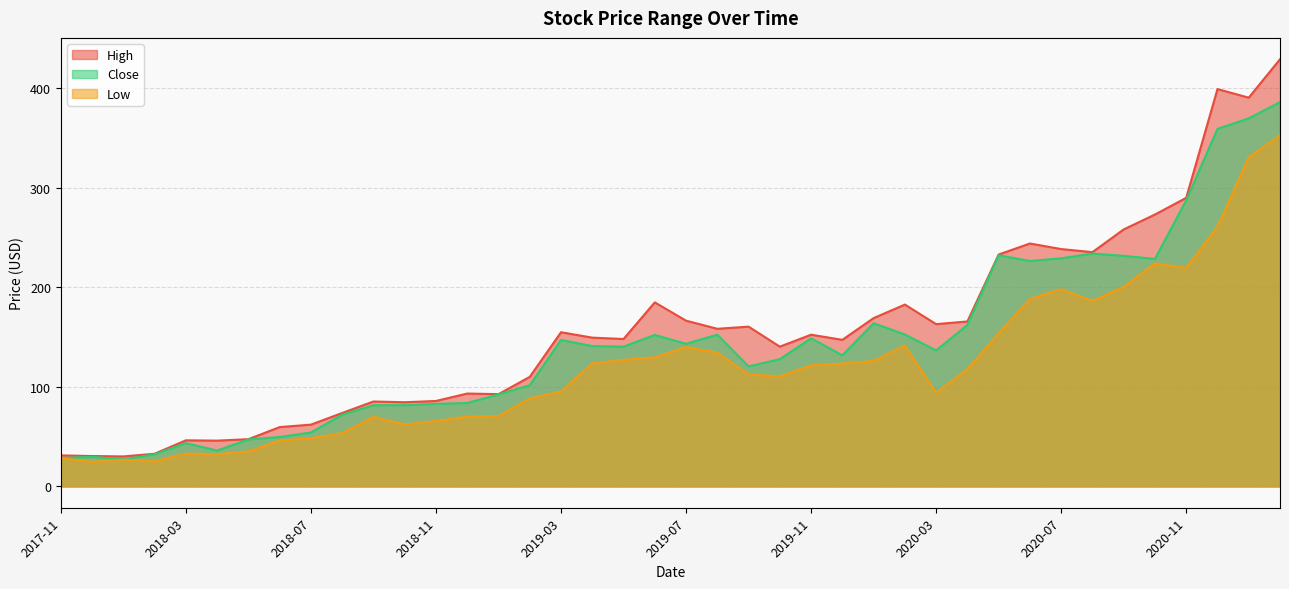

Does the chart have visible grid lines?

Yes